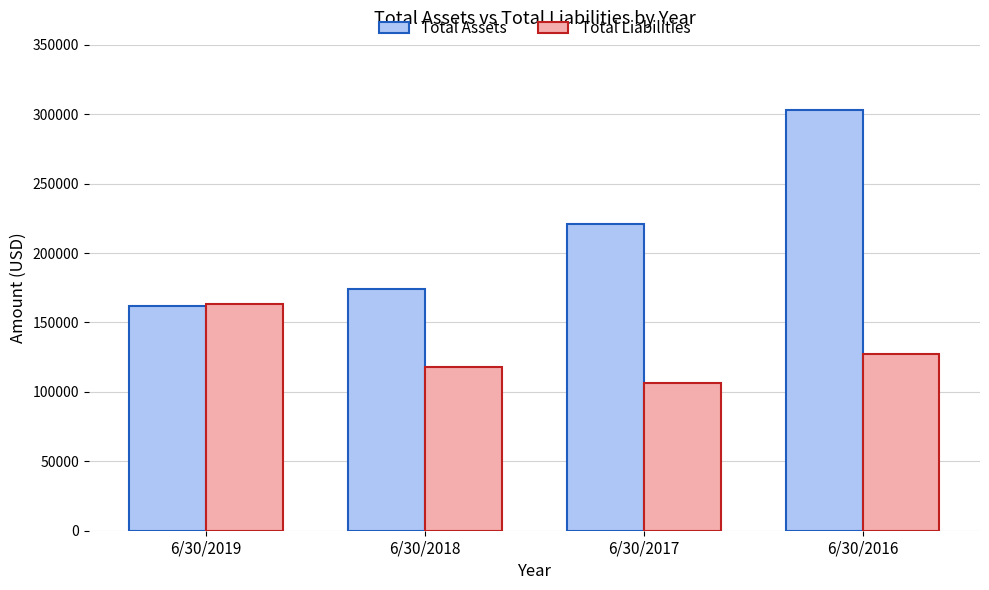

How many values in the Total Assets series are below 221026?

2